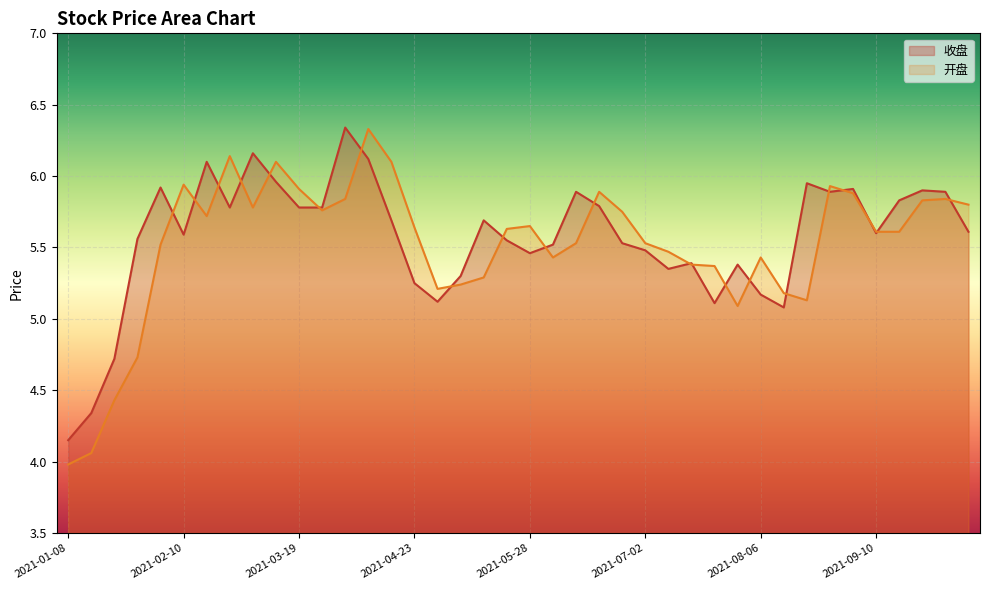

What is the greatest value displayed?

6.3